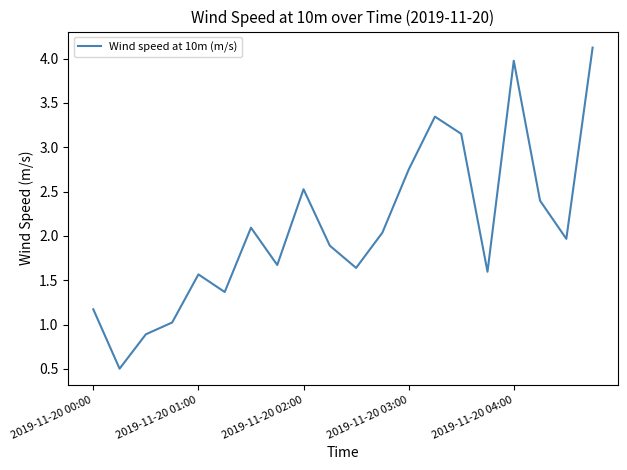

What is the difference between the maximum and minimum values?

3.6